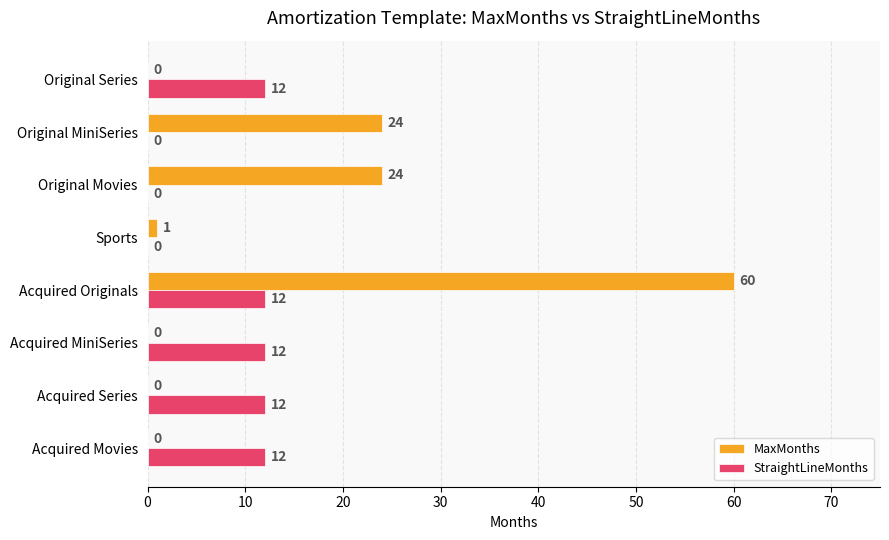

What value does the MaxMonths series have at Original MiniSeries, to the nearest 10?

20